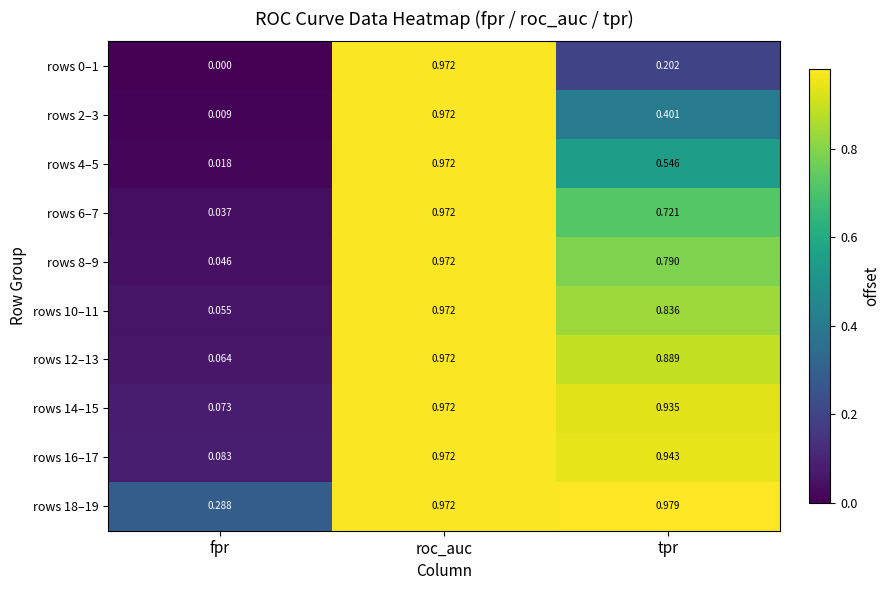

Rank the categories by rows 14–15 value from highest to lowest.

roc_auc, tpr, fpr